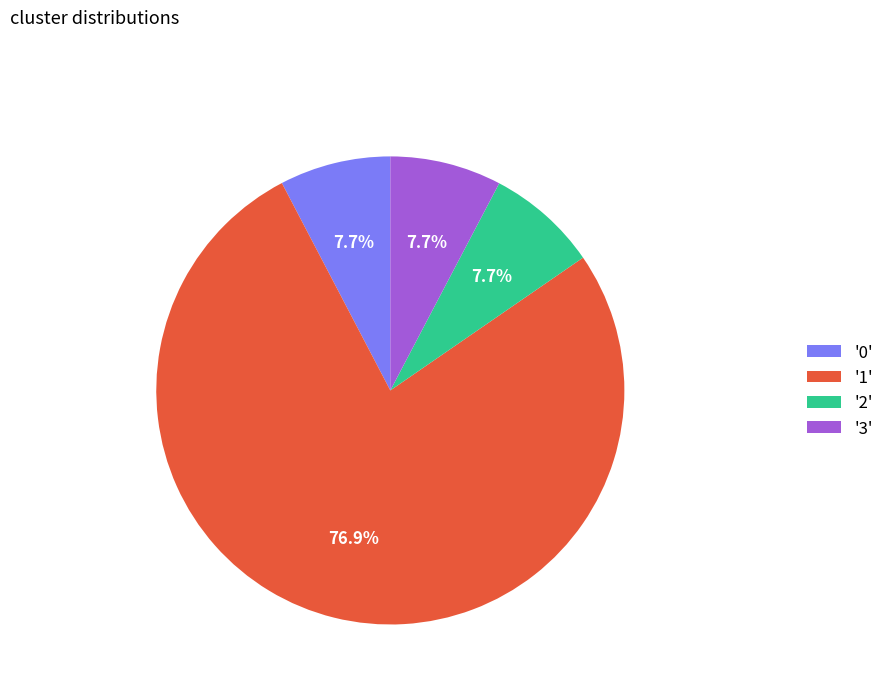

Which has a higher value, '3' or '1'?

'1'